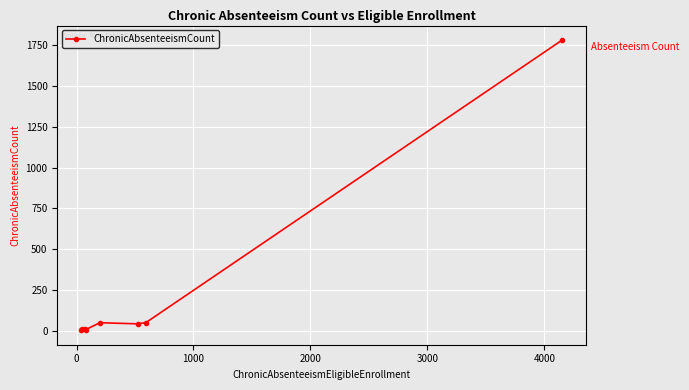

What is the average value?

244